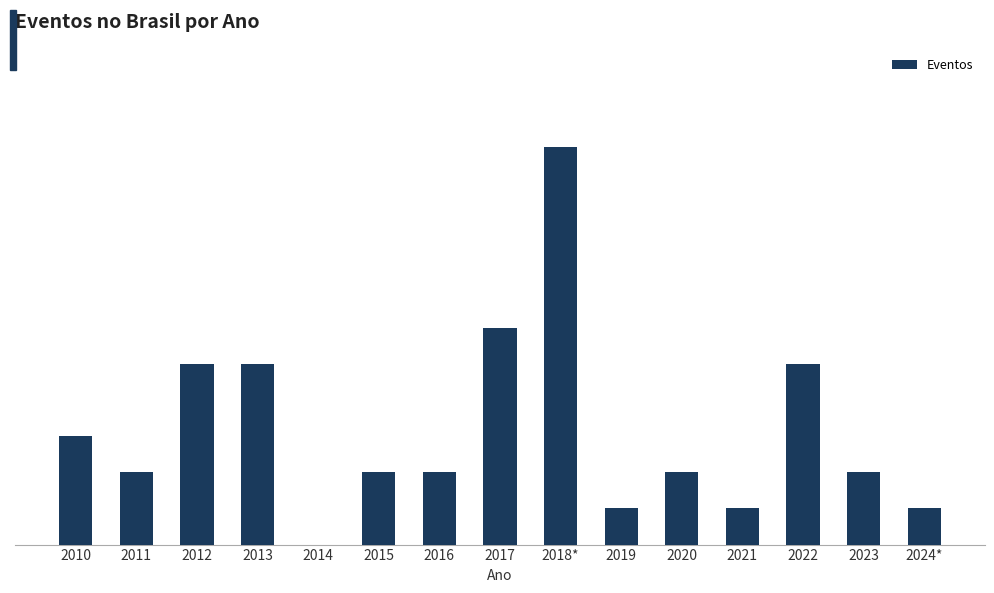

Reading left to right, extract all data points from this chart.

2010=3	2011=2	2012=5	2013=5	2014=0	2015=2	2016=2	2017=6	2018*=11	2019=1	2020=2	2021=1	2022=5	2023=2	2024*=1